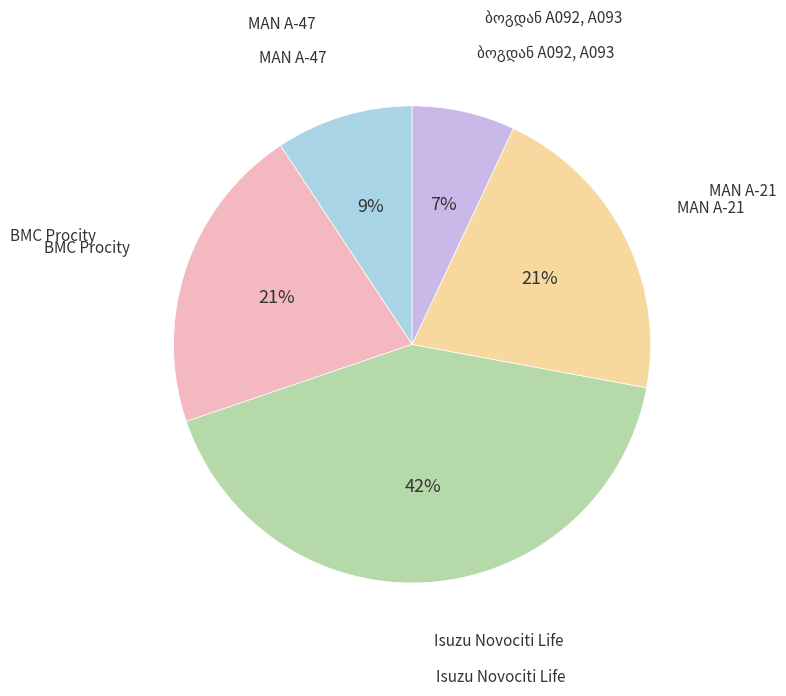

To the nearest percent, what is the difference between the largest and smallest slice percentages?

35%